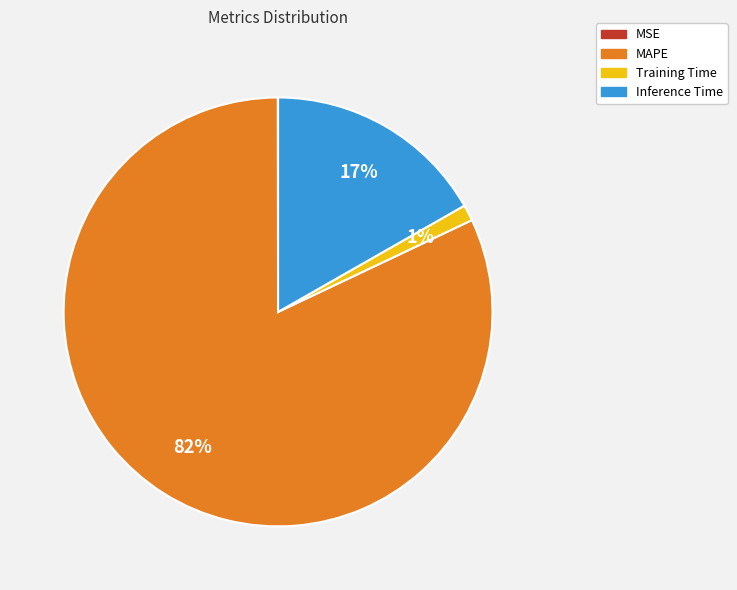

The Inference Time slice represents 28% of the pie. True or false?

False